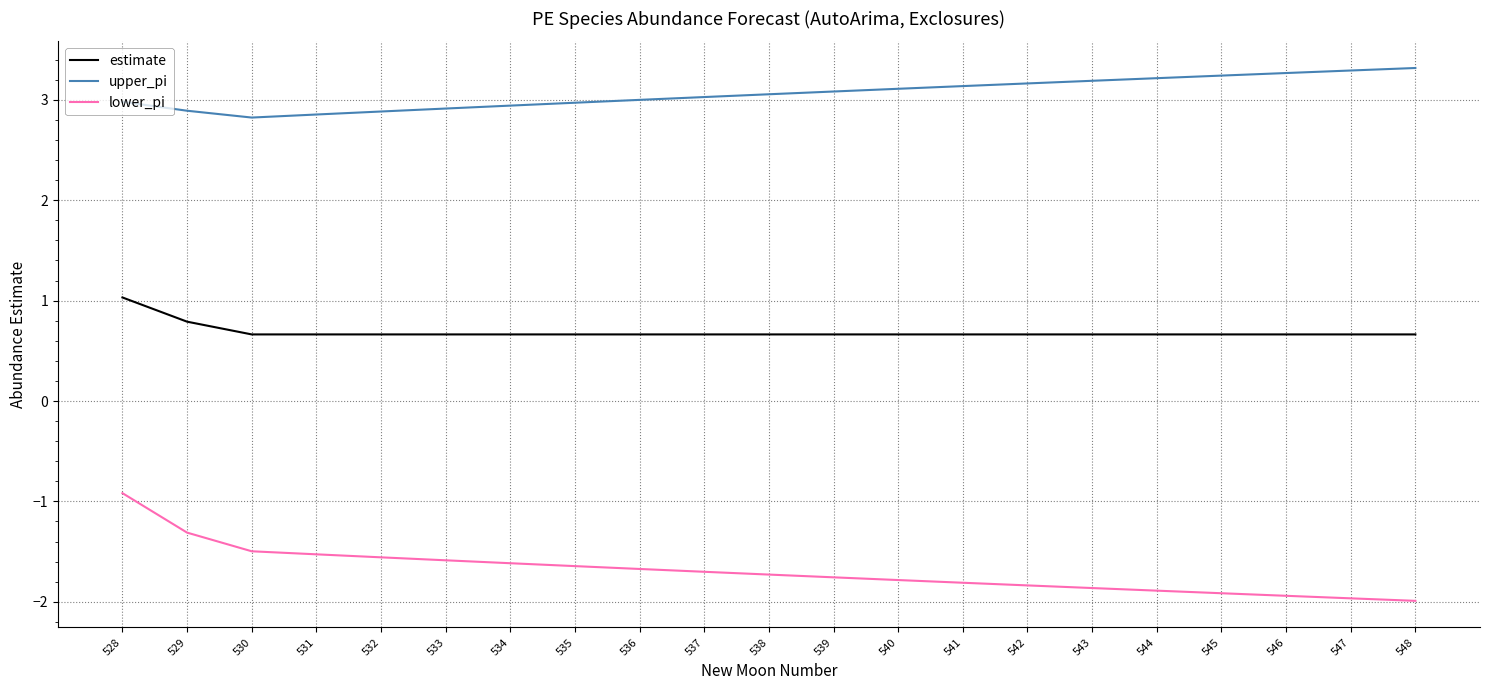

Rank the series by their average value, from highest to lowest.

upper_pi, estimate, lower_pi